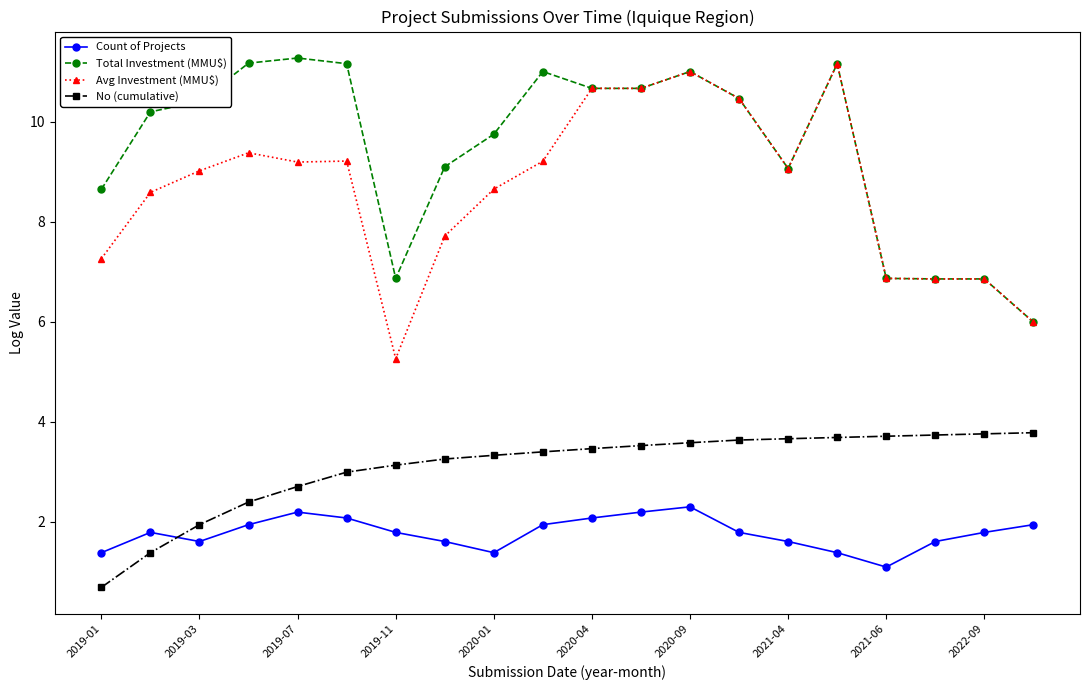

Which series has the largest total across all categories?

Total Investment (MMU$)